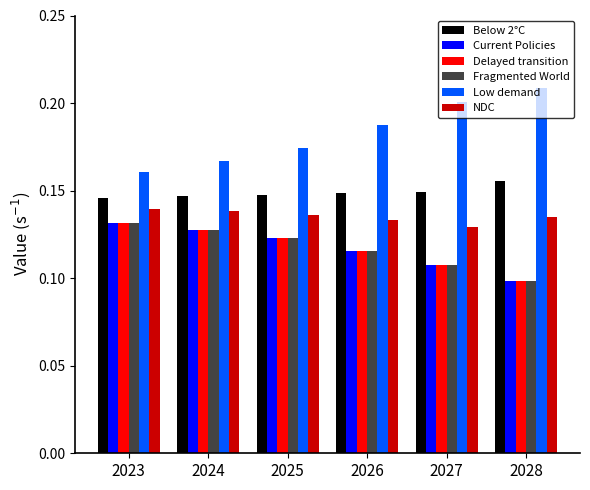

Which series has the largest total across all categories?

Low demand